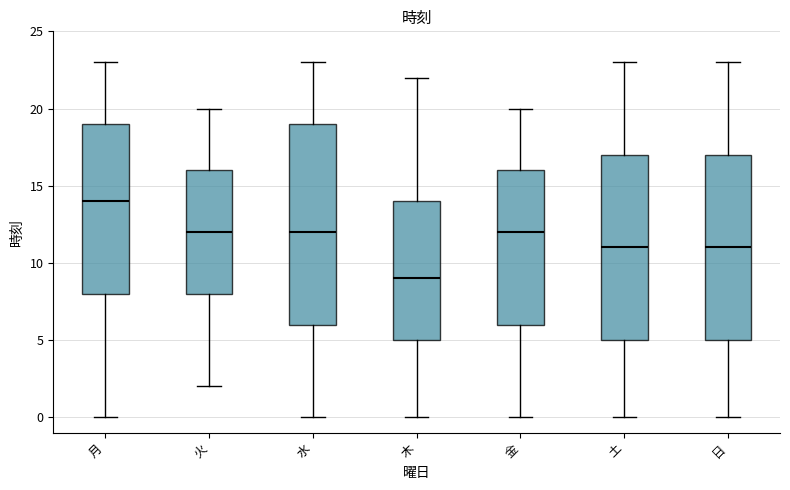

Reading left to right, read every box against the y-axis: the position of its median line, the range the box covers, and the ends of its whiskers. The values are not printed on the chart, so give them approximately, as read against the axis.

月: median 14, box 8 to 19, whiskers 0 to 23
火: median 12, box 8 to 16, whiskers 2 to 20
水: median 12, box 6 to 19, whiskers 0 to 23
木: median 9, box 5 to 14, whiskers 0 to 22
金: median 12, box 6 to 16, whiskers 0 to 20
土: median 11, box 5 to 17, whiskers 0 to 23
日: median 11, box 5 to 17, whiskers 0 to 23